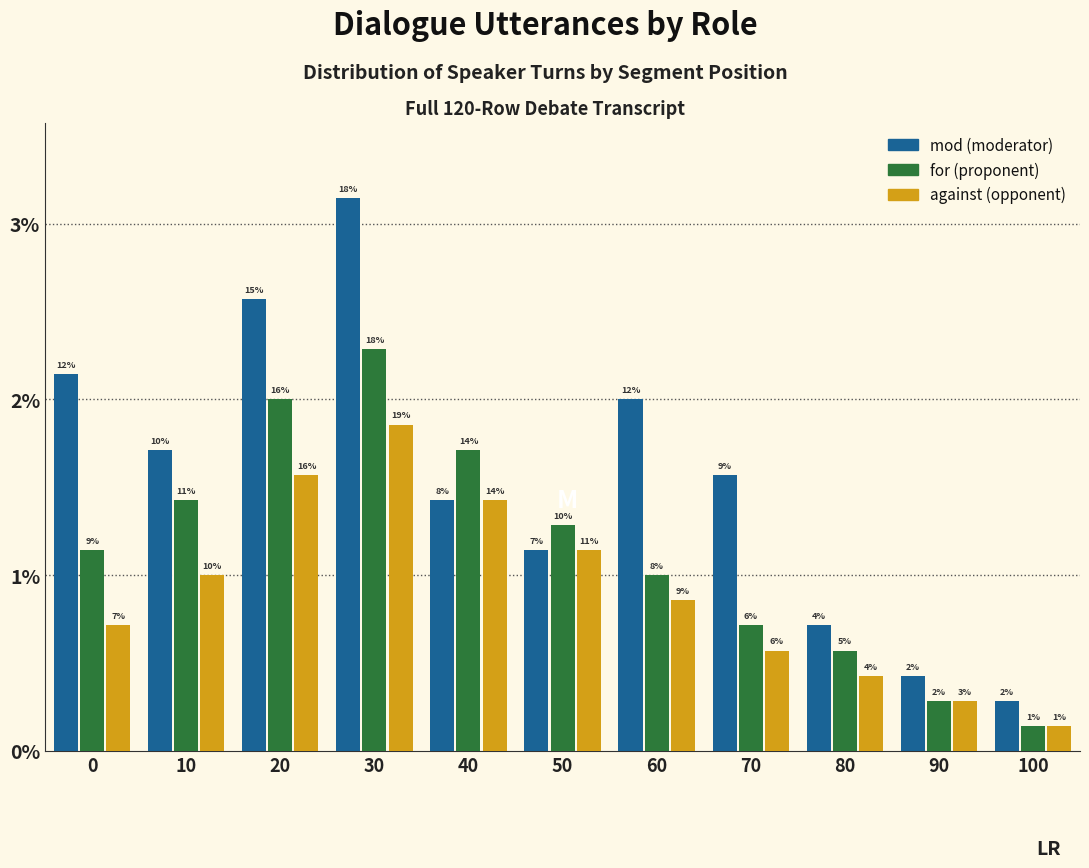

Does the chart contain any negative values?

No